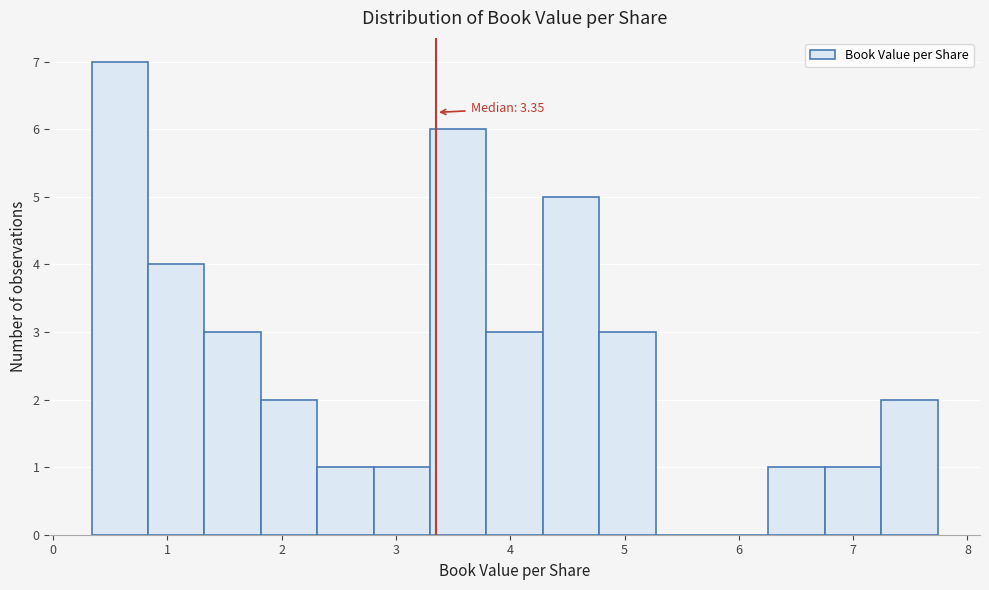

Which range on the x-axis has the tallest bar?

0.3 to 0.8